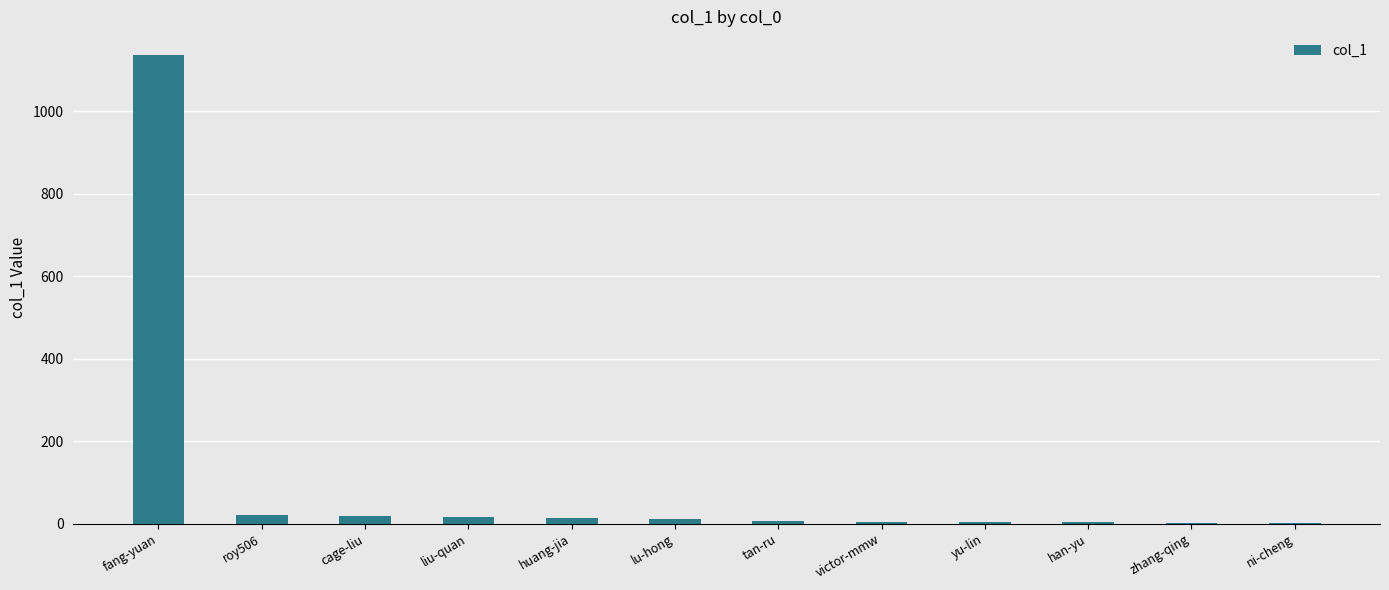

What is the sum of all values?

1237